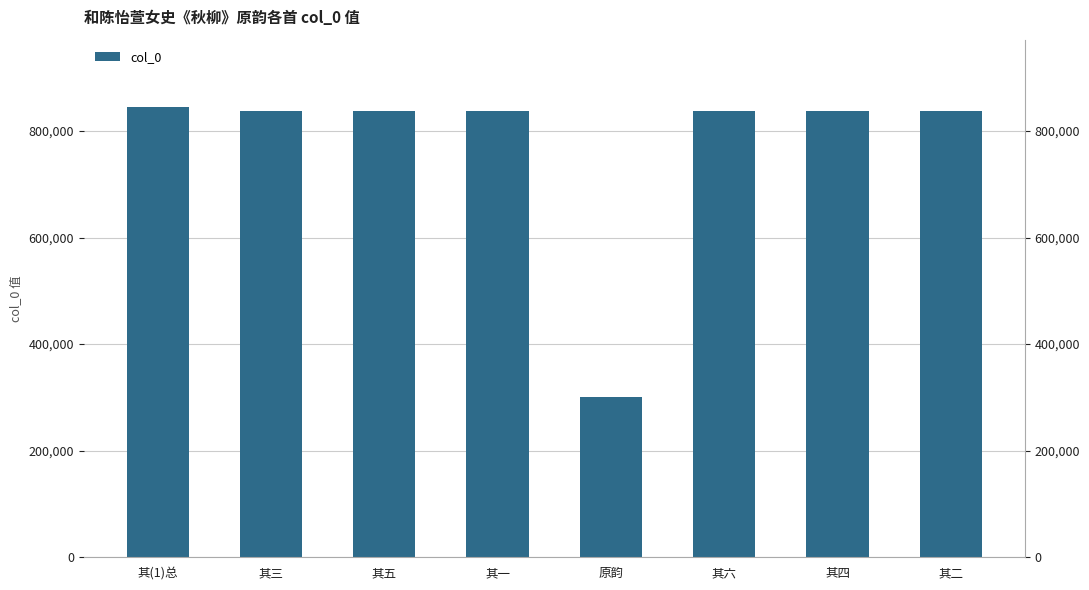

What position from the left is 其六?

6